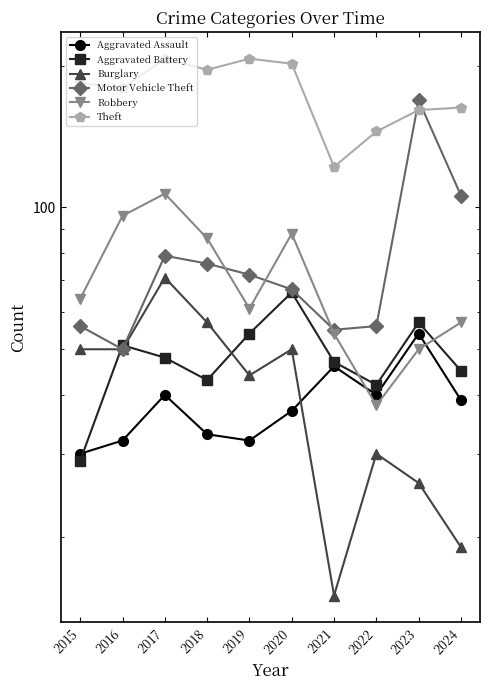

What is the difference between the highest and lowest values at 2021?

107